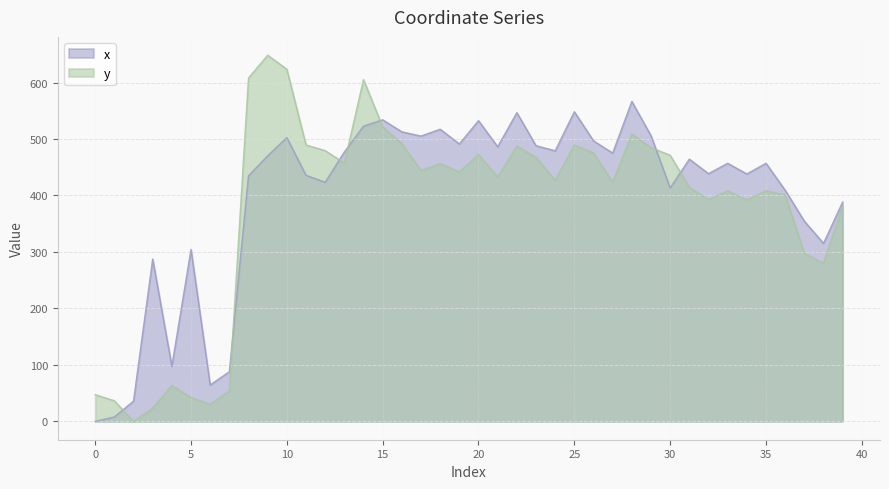

At which label does y first exceed 441?

8